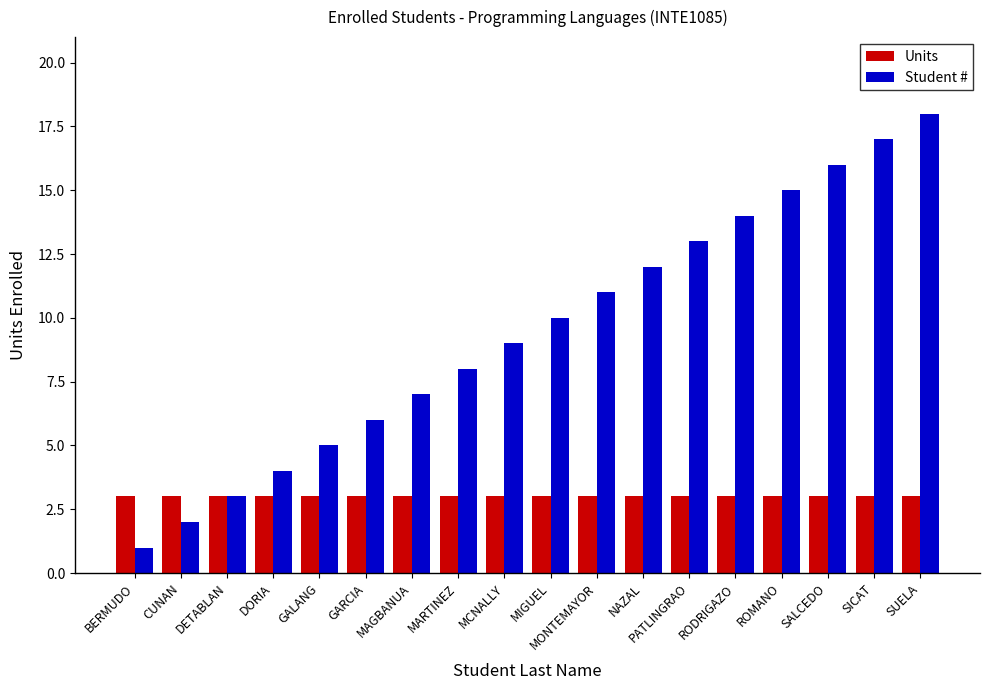

Rank the series at MAGBANUA from highest to lowest value.

Student #, Units